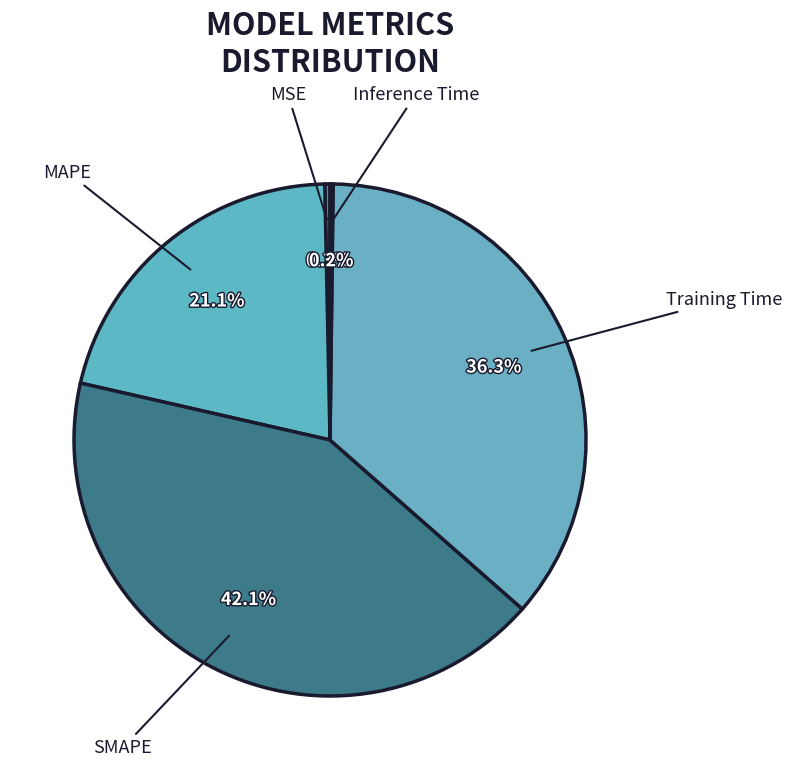

To the nearest percent, what is the difference between the largest and smallest slice percentages?

42%